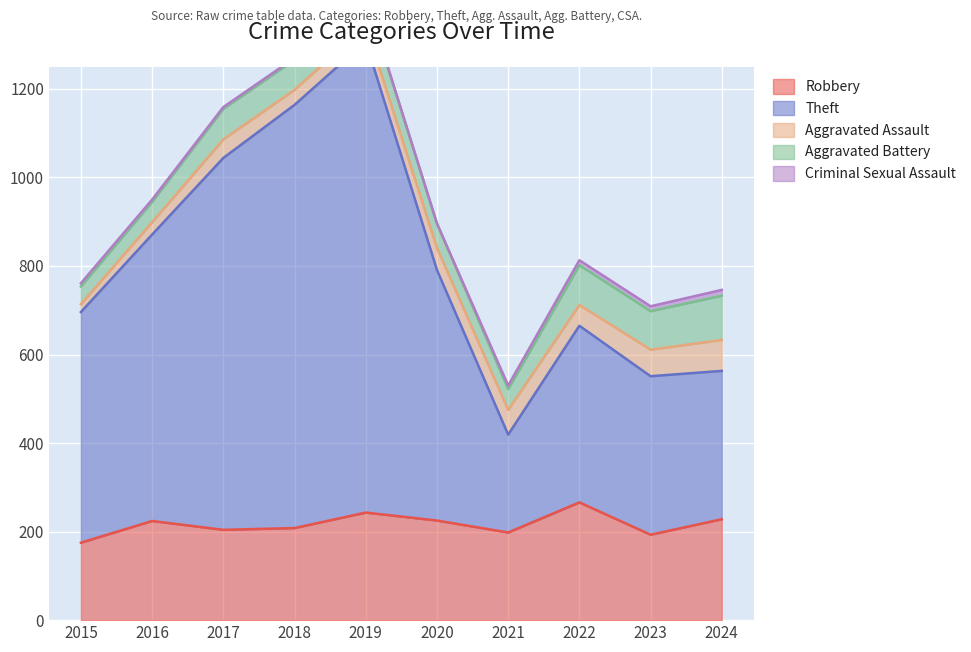

Read the Aggravated Battery value at 2020, to the nearest 10.

60